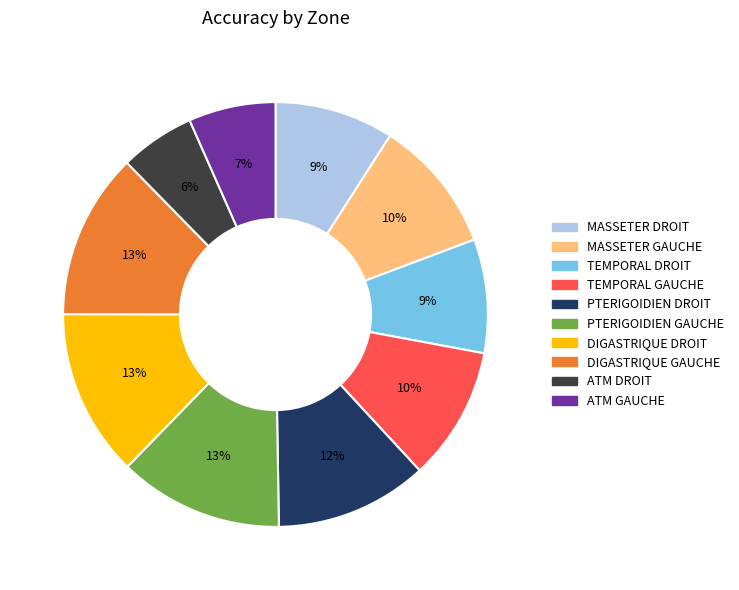

Between DIGASTRIQUE DROIT and ATM DROIT, which is larger?

DIGASTRIQUE DROIT